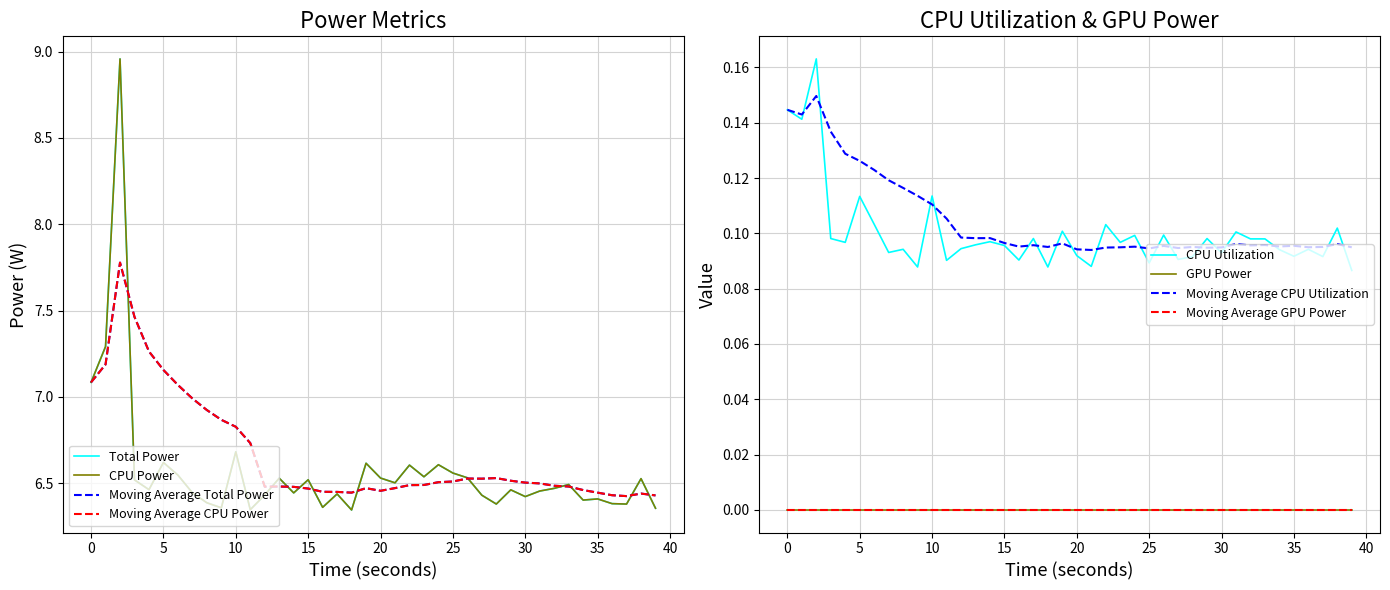

Which series has the widest spread of values?

Total Power